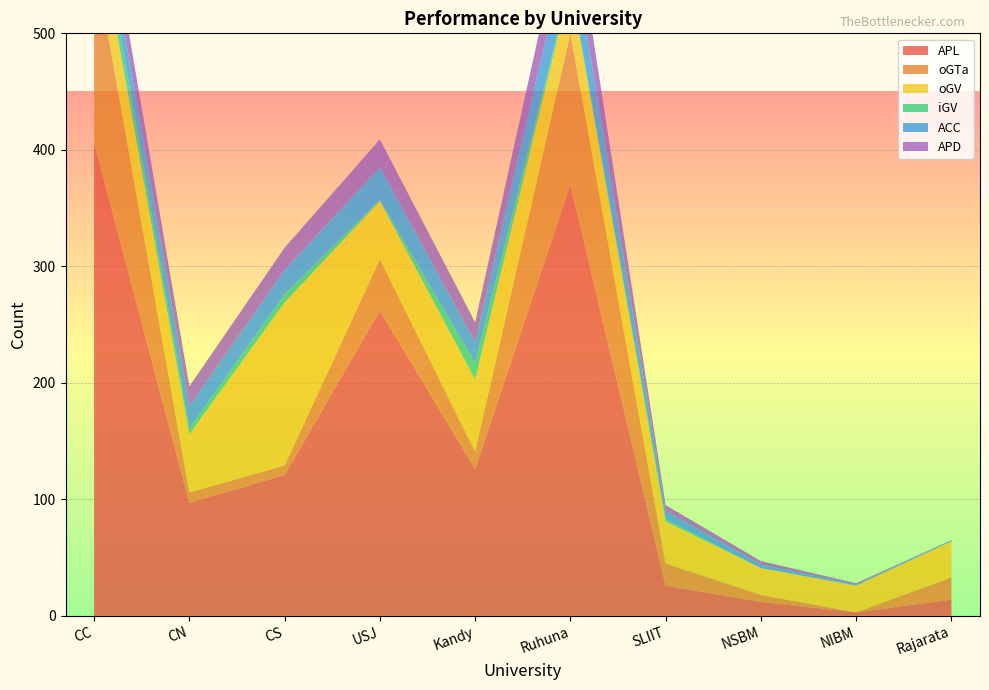

Reading left to right, list all the values displayed in this chart.

APL: CC=406	CN=97	CS=121	USJ=262	Kandy=126	Ruhuna=370	SLIIT=26	NSBM=12	NIBM=3	Rajarata=14
oGTa: CC=160	CN=9	CS=8	USJ=44	Kandy=15	Ruhuna=130	SLIIT=19	NSBM=6	NIBM=0	Rajarata=19
oGV: CC=43	CN=50	CS=140	USJ=50	Kandy=62	Ruhuna=42	SLIIT=36	NSBM=23	NIBM=23	Rajarata=31
iGV: CC=18	CN=5	CS=7	USJ=1	Kandy=14	Ruhuna=3	SLIIT=2	NSBM=0	NIBM=0	Rajarata=0
ACC: CC=24	CN=19	CS=21	USJ=28	Kandy=18	Ruhuna=40	SLIIT=7	NSBM=3	NIBM=1	Rajarata=1
APD: CC=24	CN=17	CS=19	USJ=24	Kandy=17	Ruhuna=37	SLIIT=5	NSBM=3	NIBM=1	Rajarata=0